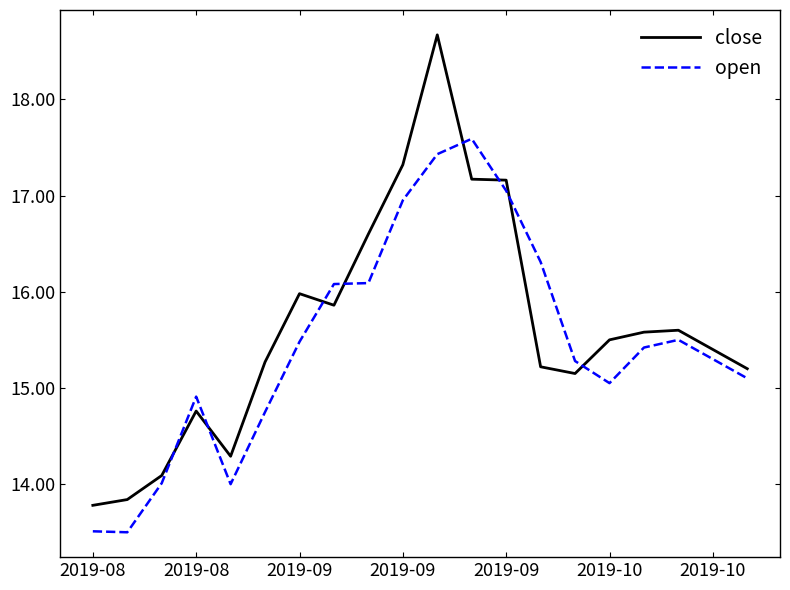

True or false: open and close cross at least once.

True